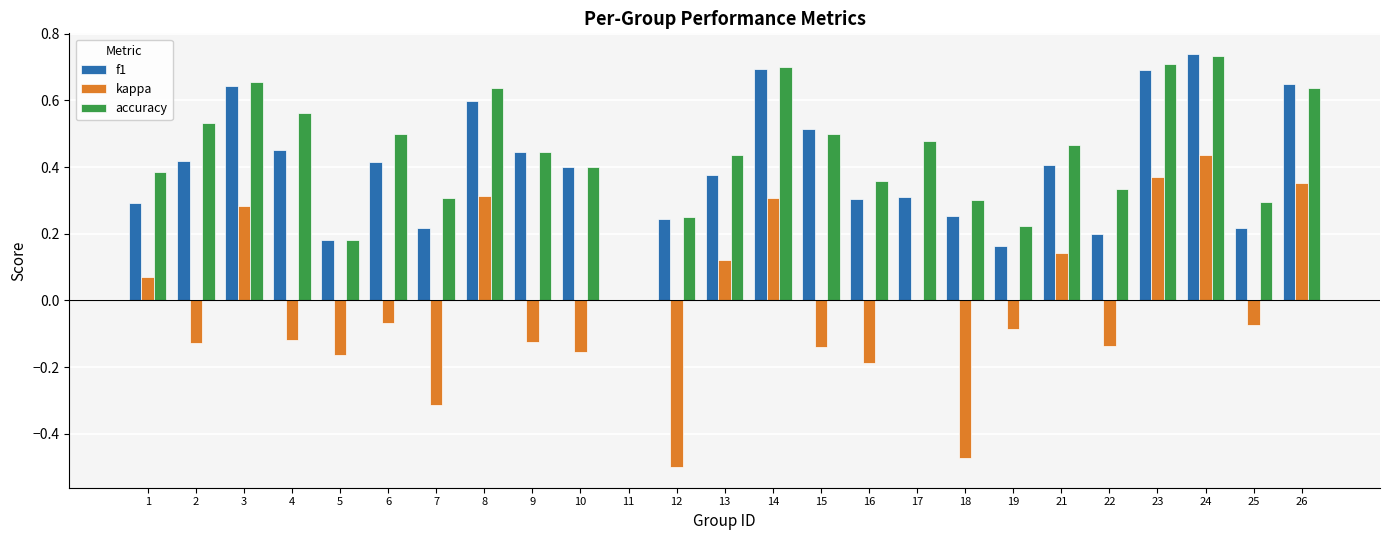

What are all the series names shown in the legend?

f1, kappa, accuracy